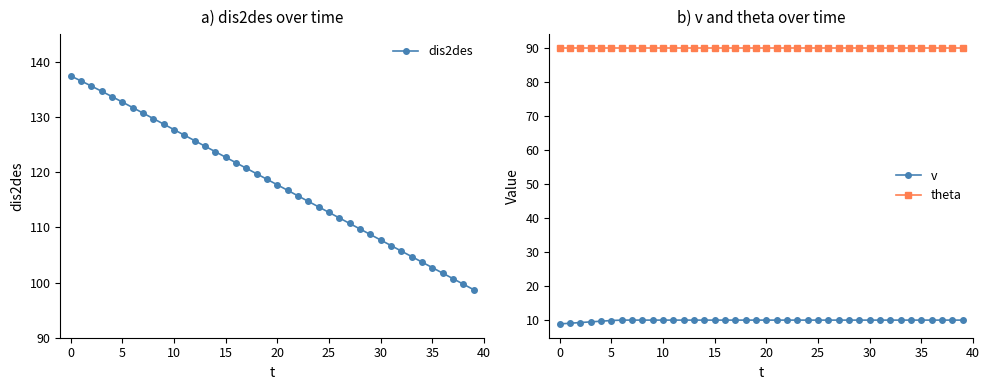

True or false: theta and dis2des intersect in this chart.

False